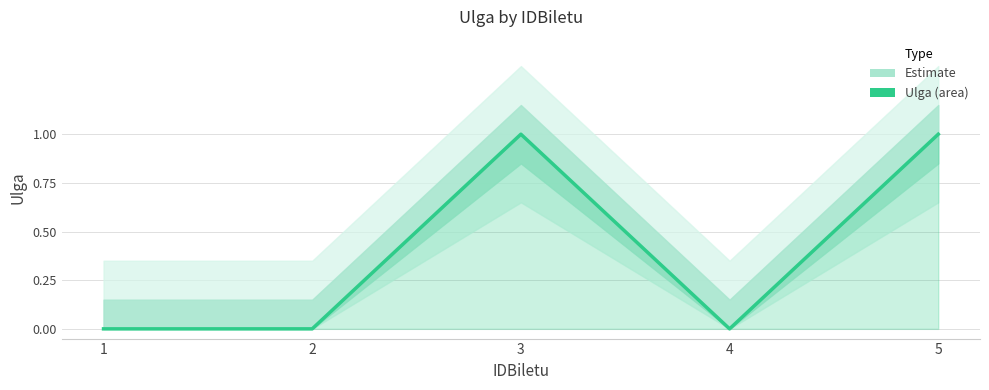

What value does the data have at 3?

1